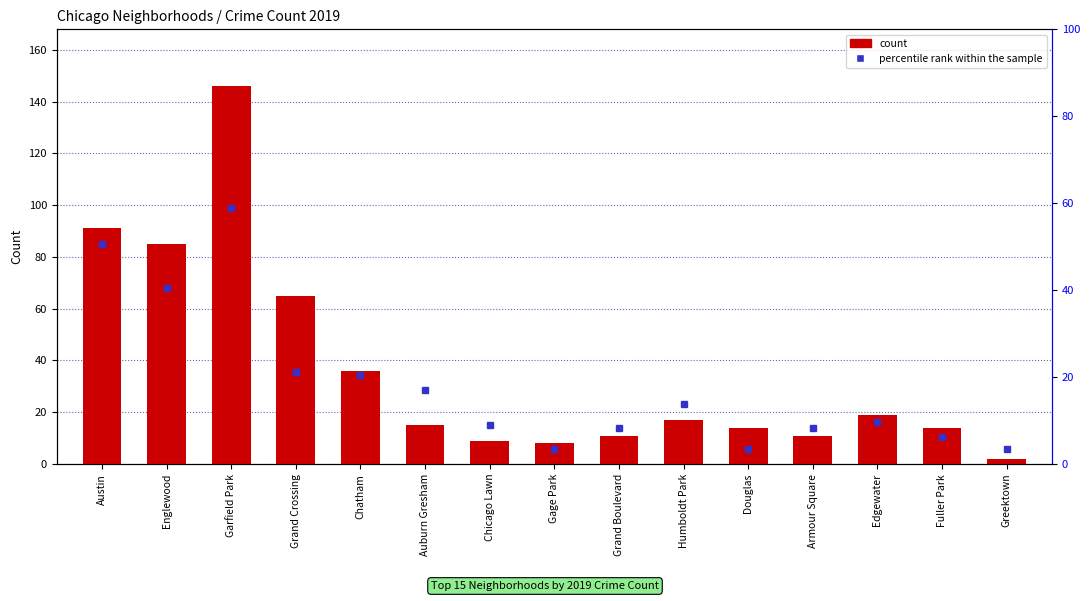

What is the difference between the second highest and second lowest values in the count series?

83.0